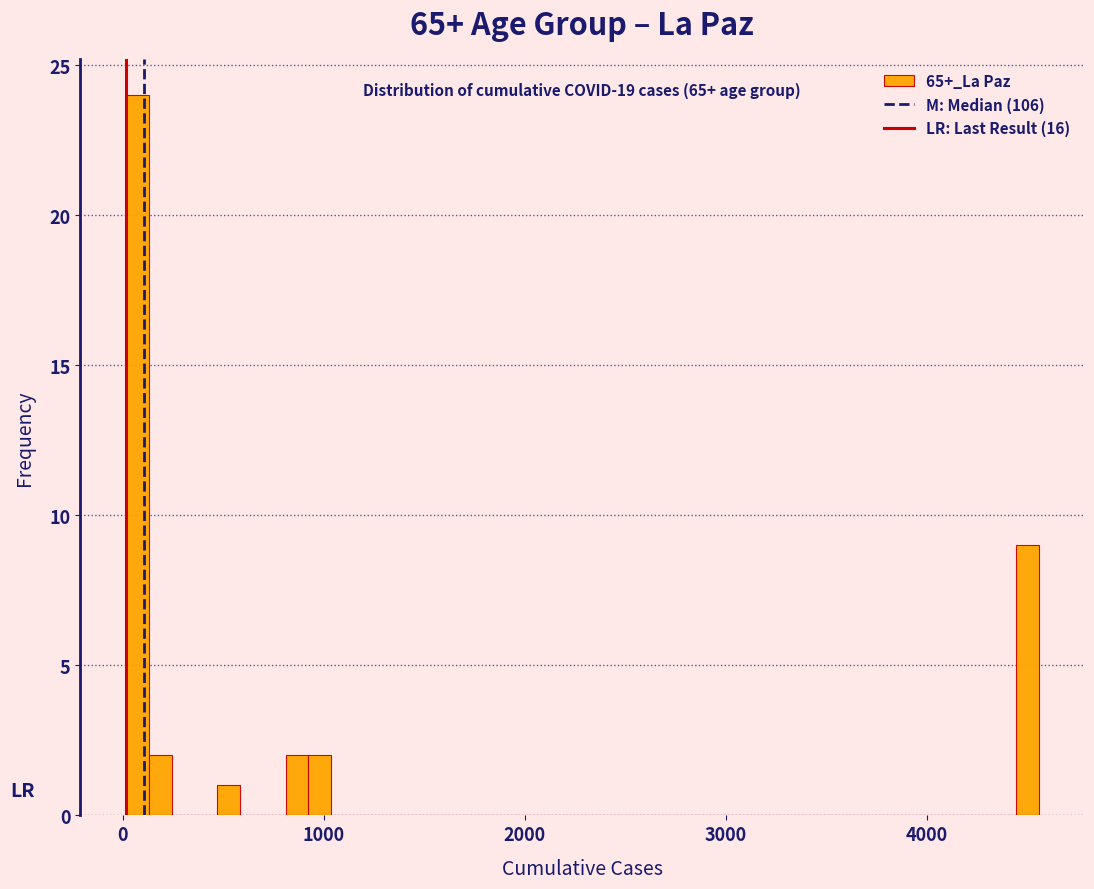

Read against the x-axis, roughly where is the centre of the tallest bar?

100